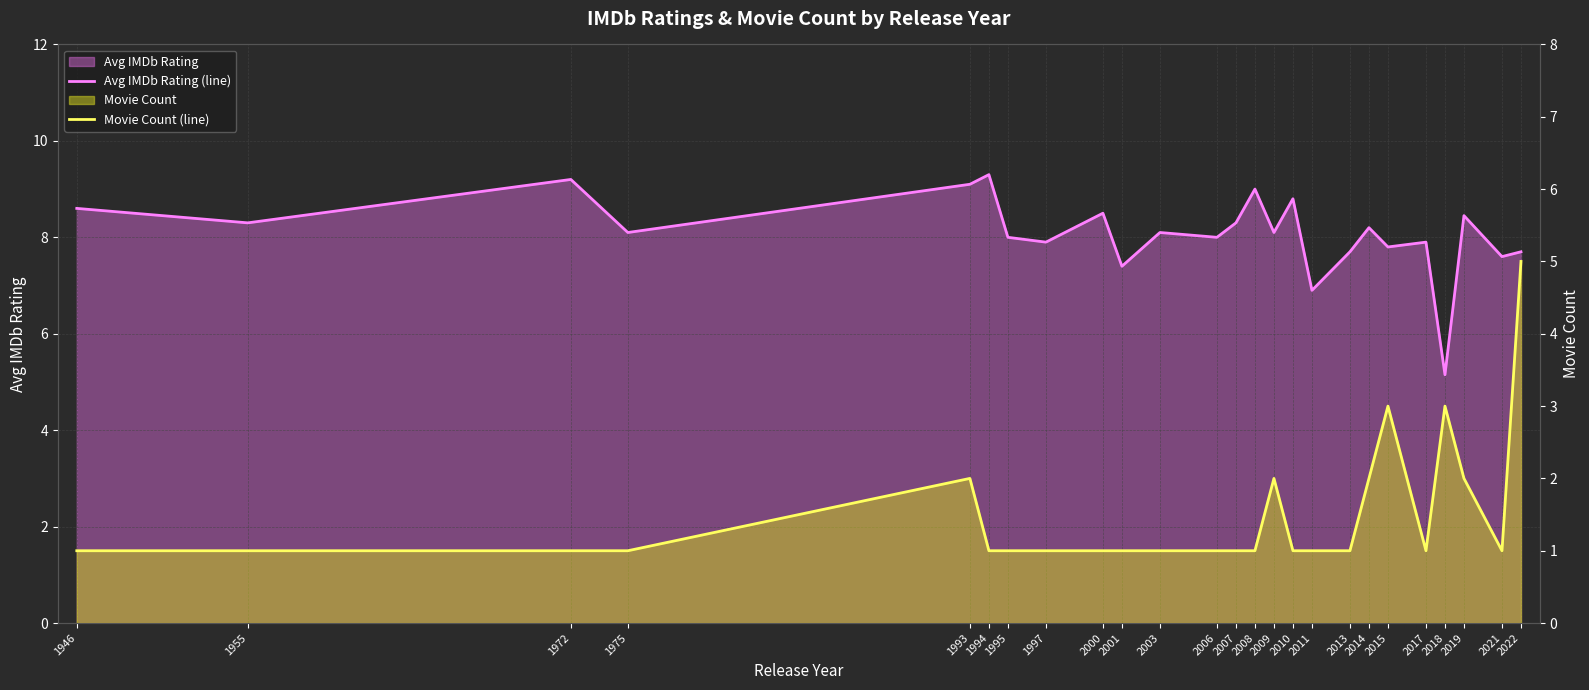

The Movie Count (line) series shows 1.0 at 2008. True or false?

True